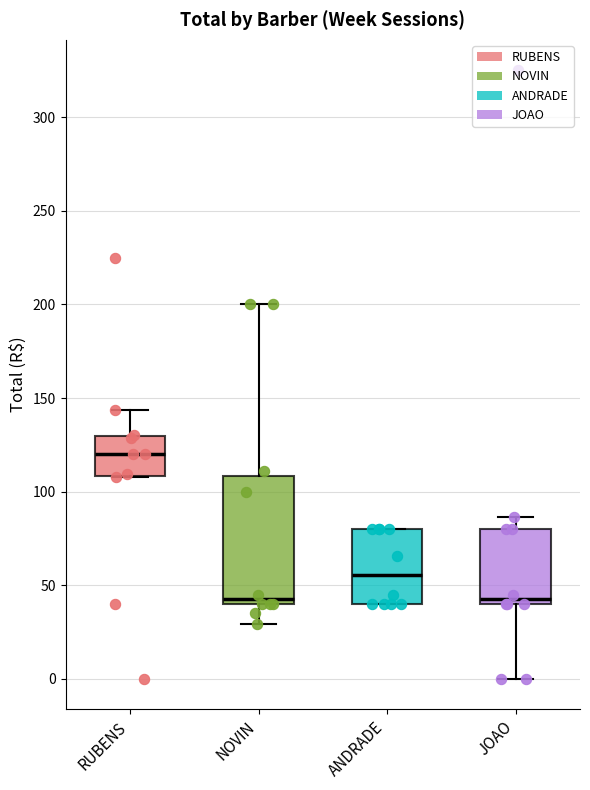

Comparing the boxes themselves (not the whiskers), which one is the tallest?

NOVIN